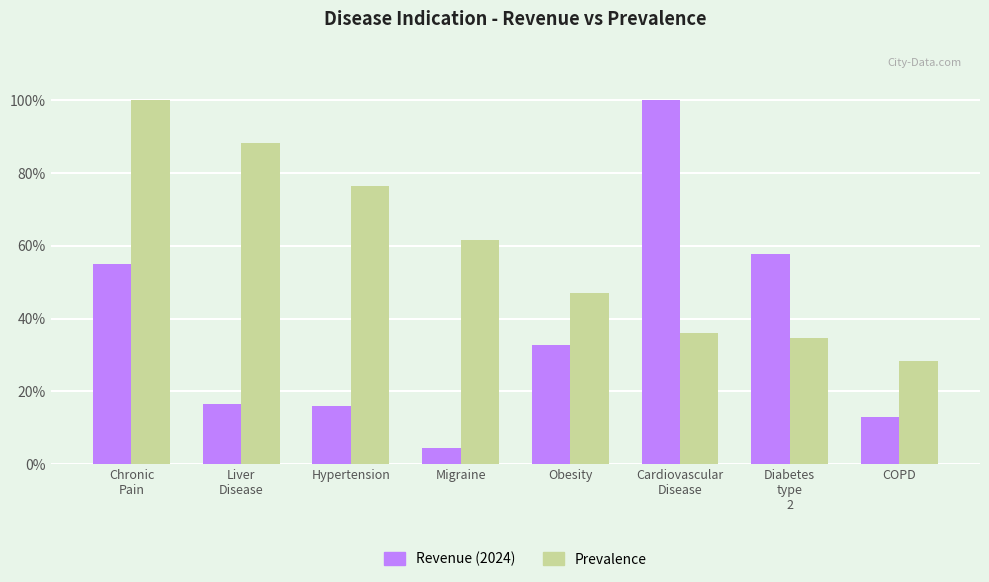

What is the difference between the second highest and second lowest values in the Prevalence series?

53.6